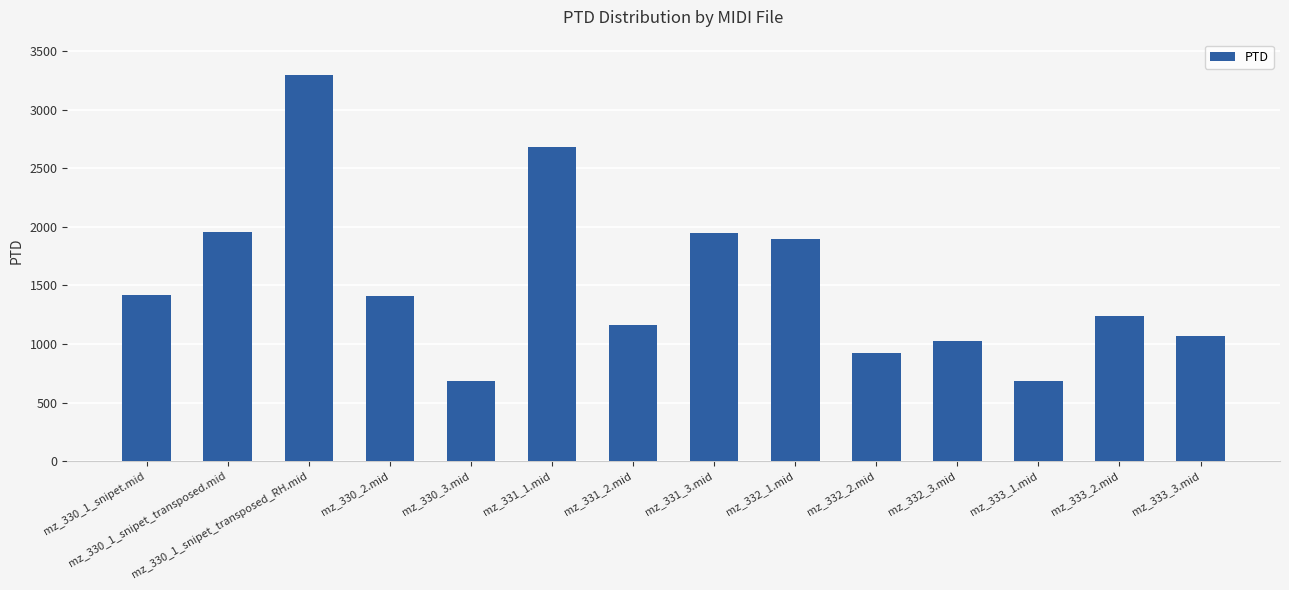

What is the sum of all values?

21409.5